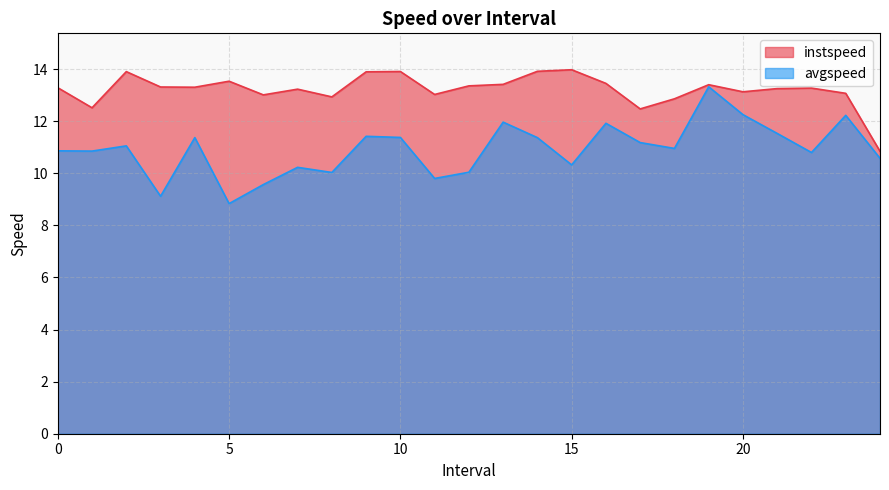

Rank the series by their maximum value, from lowest to highest.

avgspeed, instspeed